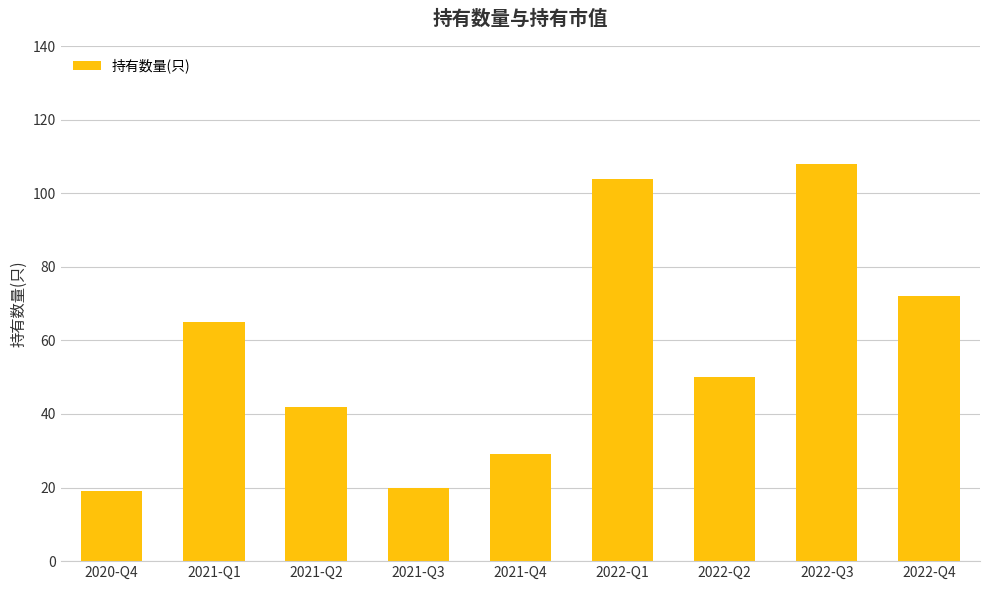

What is the difference between the second highest and second lowest values?

84